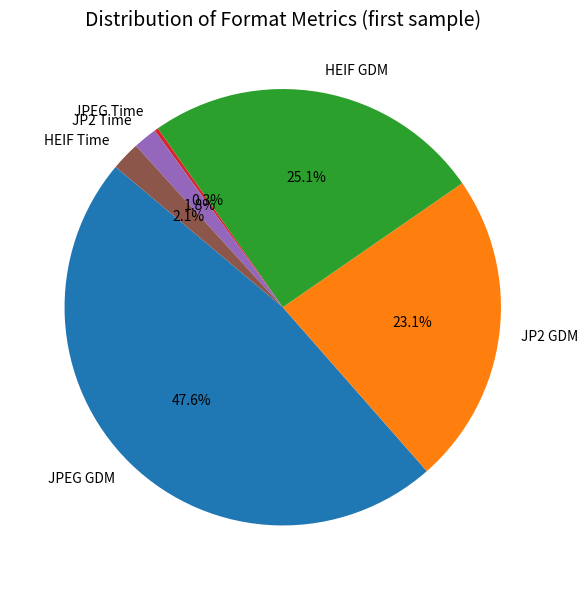

Which has a higher value, HEIF Time or HEIF GDM?

HEIF GDM